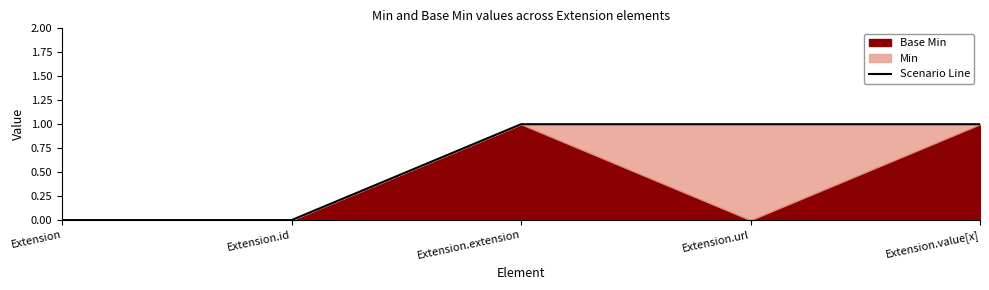

What is the greatest value displayed?

1